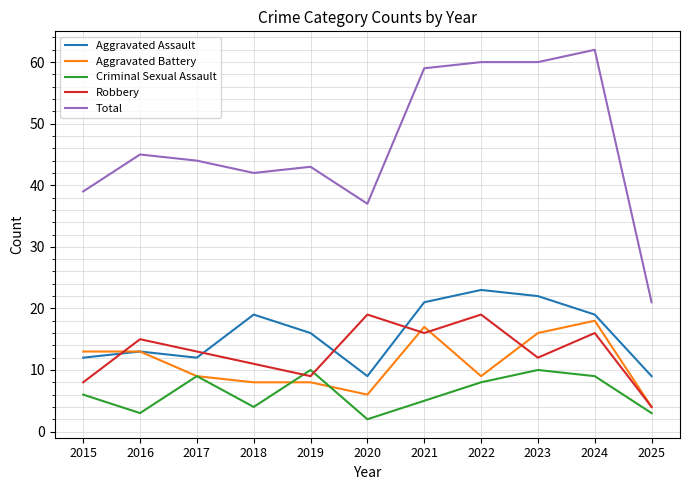

Which series has the largest range (max minus min)?

Total